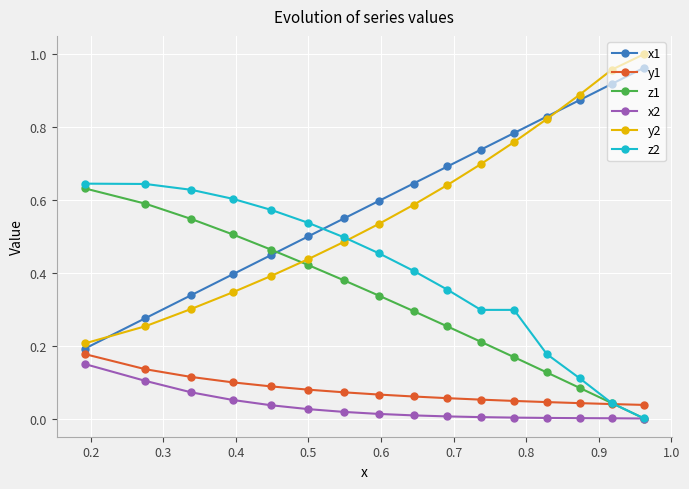

Is this an area chart (filled region under the line)?

No